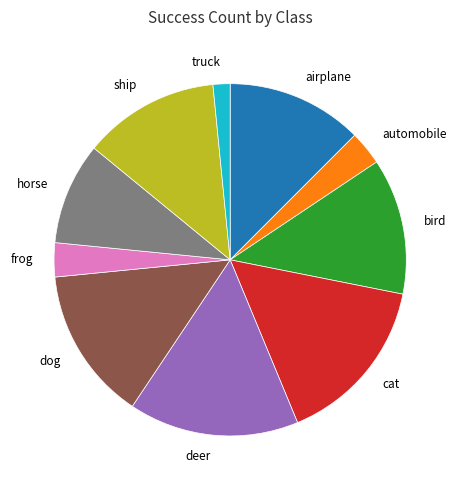

Do horse and bird together represent more than half of the pie?

No